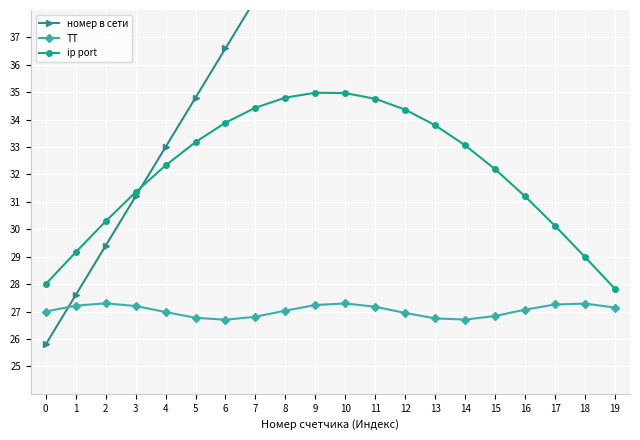

Reading right to left, what are all the values shown in this chart?

номер в сети: 60.0	58.2	56.4	54.6	52.8	51.0	49.2	47.4	45.6	43.8	42.0	40.2	38.4	36.6	34.8	33.0	31.2	29.4	27.6	25.8
ТТ: 27.1	27.3	27.3	27.1	26.8	26.7	26.8	26.9	27.2	27.3	27.2	27.0	26.8	26.7	26.8	27.0	27.2	27.3	27.2	27.0
ip port: 27.8	29.0	30.1	31.2	32.2	33.1	33.8	34.4	34.8	35.0	35.0	34.8	34.4	33.9	33.2	32.3	31.4	30.3	29.2	28.0